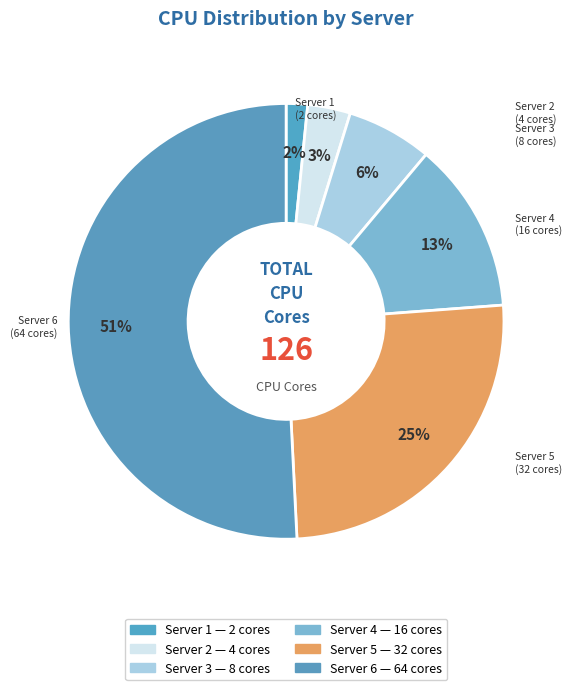

Which category has the biggest portion of the pie?

Server 6